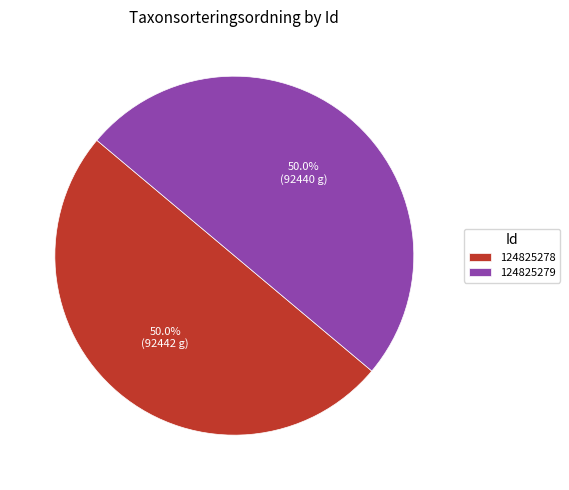

Combined, do 124825279 and 124825278 account for over 50%?

Yes